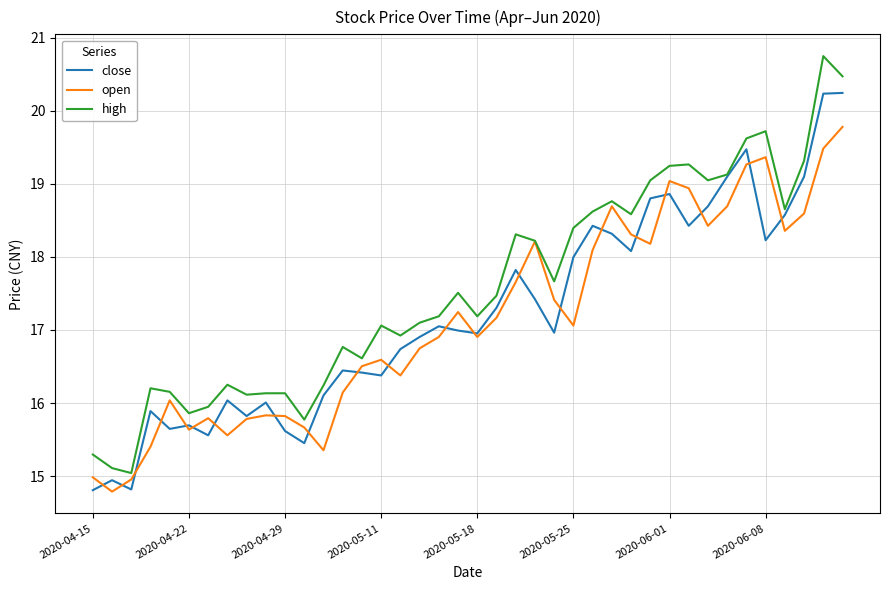

Which series has the largest range (max minus min)?

high